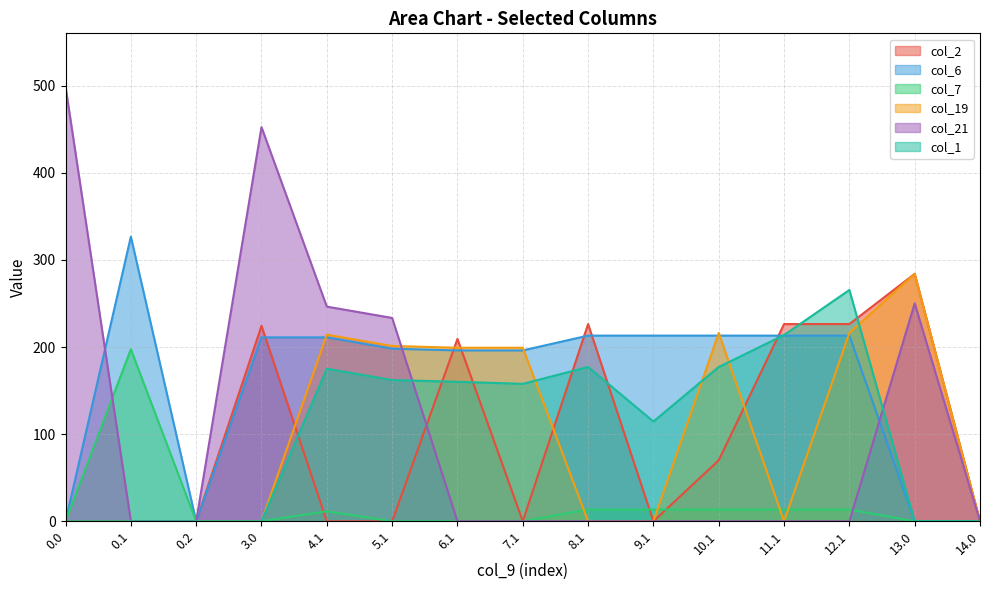

How many interior local peaks does the col_6 series have?

2